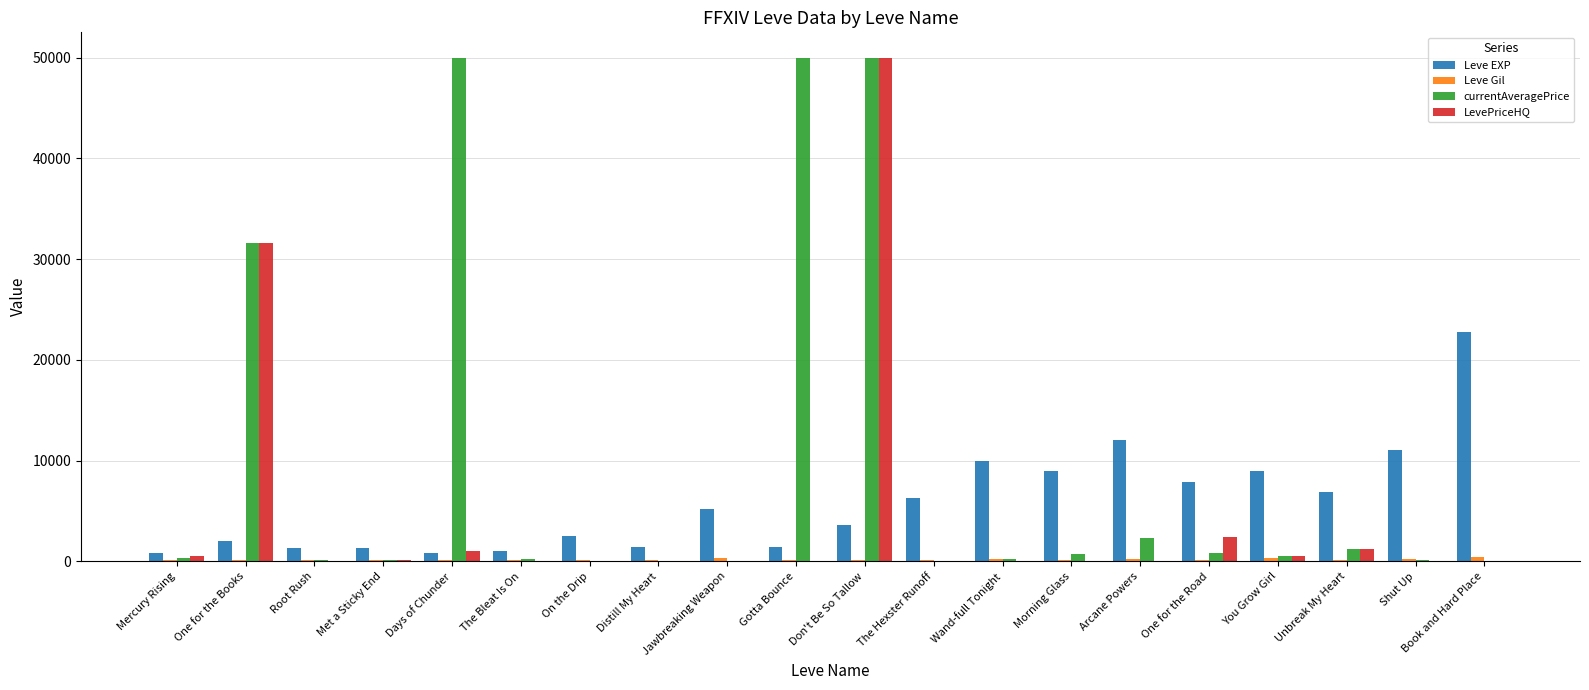

What is the spread (max minus min) of values at Book and Hard Place?

22790.0